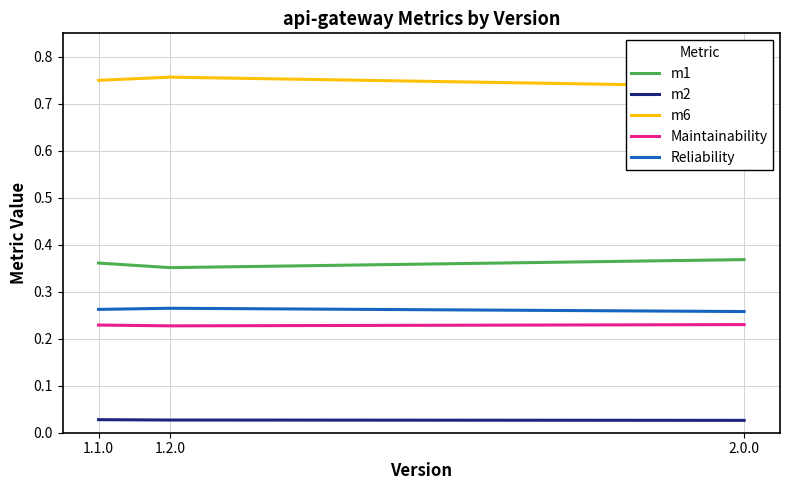

Where is m1 nearest to the value 0?

1.2.0